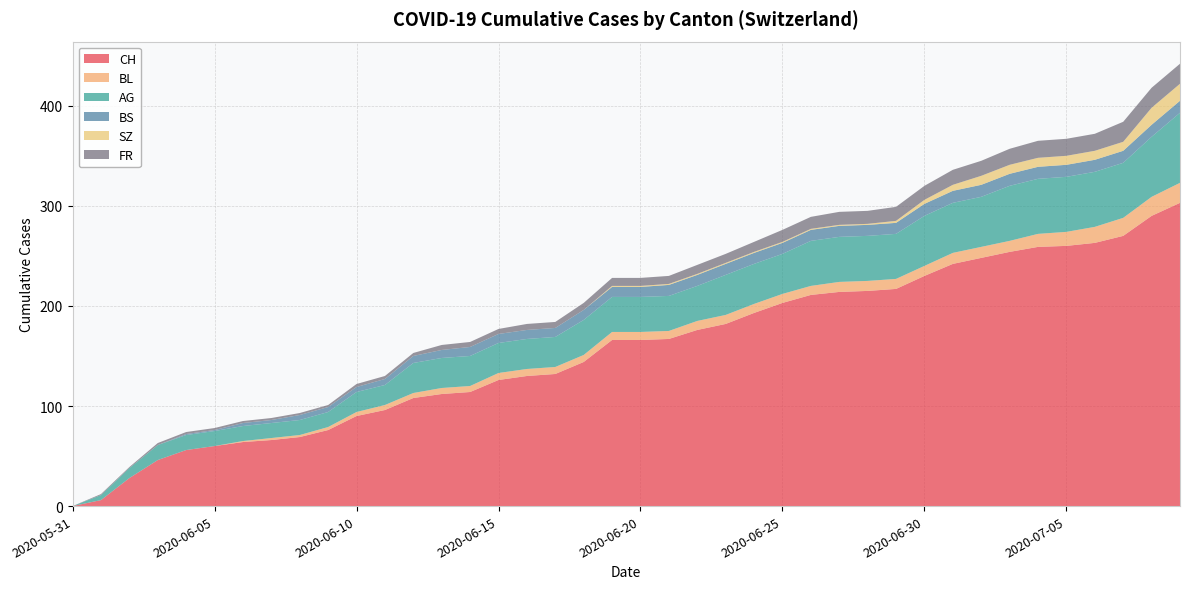

Reading left to right, extract all data points from this chart.

CH: 0	6	28	46	56	60	64	66	69	76	90	96	108	112	114	126	130	132	144	166	166	167	176	182	193	203	211	214	215	217	230	242	248	254	259	260	263	270	290	303
BL: 0	0	0	0	0	0	1	2	2	3	4	5	5	6	6	7	7	7	7	8	8	8	9	9	9	9	9	10	10	10	10	11	11	11	13	14	16	18	19	20
AG: 0	5	10	15	15	15	15	15	15	15	20	20	30	30	30	30	30	30	35	35	35	35	35	40	40	40	45	45	45	45	50	50	50	55	55	55	55	55	60	70
BS: 0	0	0	0	1	1	3	3	5	5	5	6	7	8	9	9	9	9	10	10	10	11	11	11	11	11	11	11	11	11	12	12	12	12	12	12	12	12	12	12
SZ: 0	0	0	0	0	0	0	0	0	0	0	0	0	0	0	0	0	0	0	1	1	1	1	1	1	1	1	1	1	2	4	6	9	9	9	9	9	9	17	17
FR: 0	1	1	2	2	2	2	2	2	2	3	3	3	5	5	5	6	6	7	8	8	8	9	9	10	12	12	13	13	14	14	15	15	16	17	17	17	20	20	20